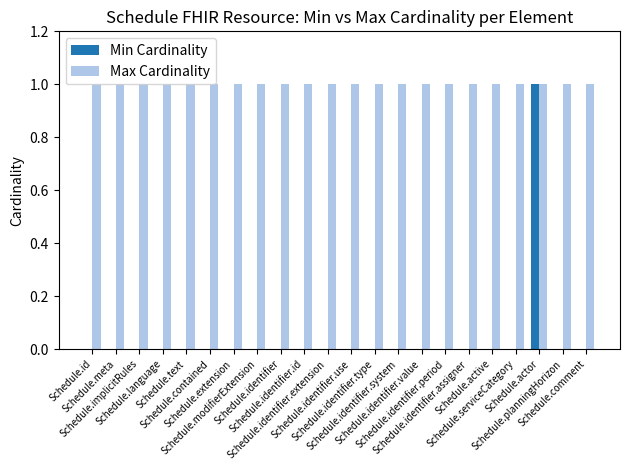

Are the bars grouped side by side (vs. stacked)?

Yes